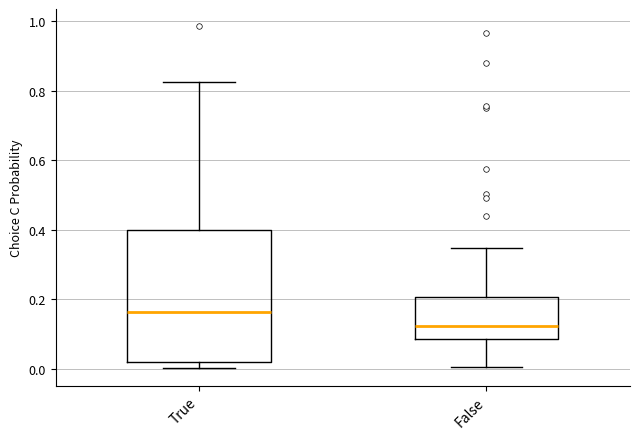

Which box's median line is the lowest?

False